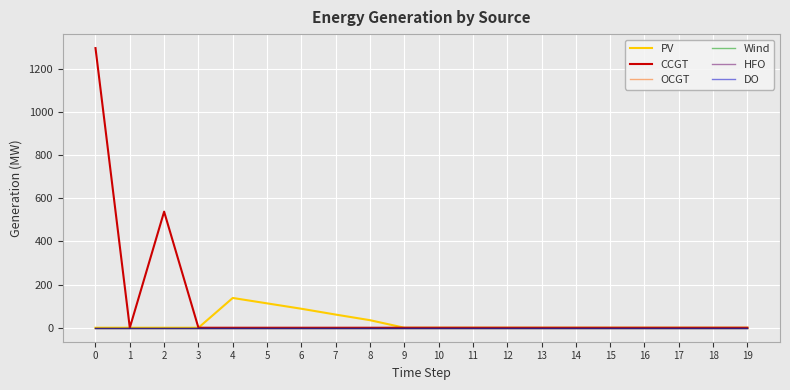

Reading left to right, transcribe all the data shown in this chart.

PV: 0=0	1=0	2=0	3=0	4=138	5=113	6=88	7=61	8=35	9=0	10=0	11=0	12=0	13=0	14=0	15=0	16=0	17=0	18=0	19=0
CCGT: 0=1296	1=0	2=538	3=0	4=0	5=0	6=0	7=0	8=0	9=0	10=0	11=0	12=0	13=0	14=0	15=0	16=0	17=0	18=0	19=0
OCGT: 0=0	1=0	2=0	3=0	4=0	5=0	6=0	7=0	8=0	9=0	10=0	11=0	12=0	13=0	14=0	15=0	16=0	17=0	18=0	19=0
Wind: 0=0	1=0	2=0	3=0	4=0	5=0	6=0	7=0	8=0	9=0	10=0	11=0	12=0	13=0	14=0	15=0	16=0	17=0	18=0	19=0
HFO: 0=0	1=0	2=0	3=0	4=0	5=0	6=0	7=0	8=0	9=0	10=0	11=0	12=0	13=0	14=0	15=0	16=0	17=0	18=0	19=0
DO: 0=0	1=0	2=0	3=0	4=0	5=0	6=0	7=0	8=0	9=0	10=0	11=0	12=0	13=0	14=0	15=0	16=0	17=0	18=0	19=0